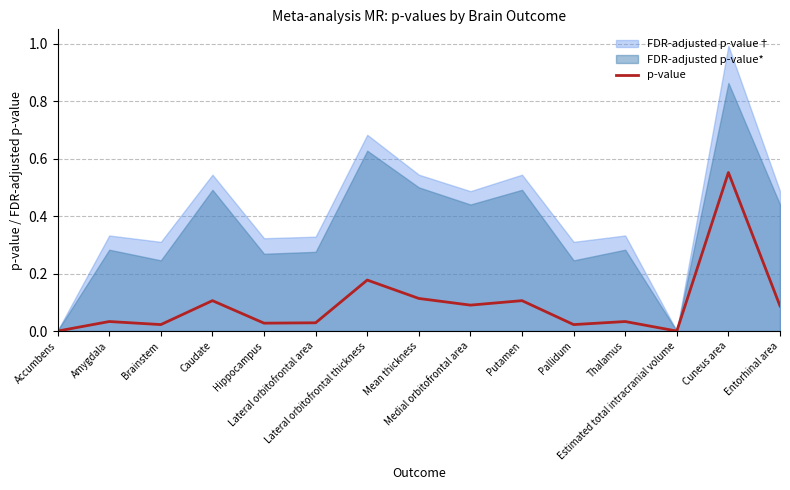

What position from the right is Pallidum?

5